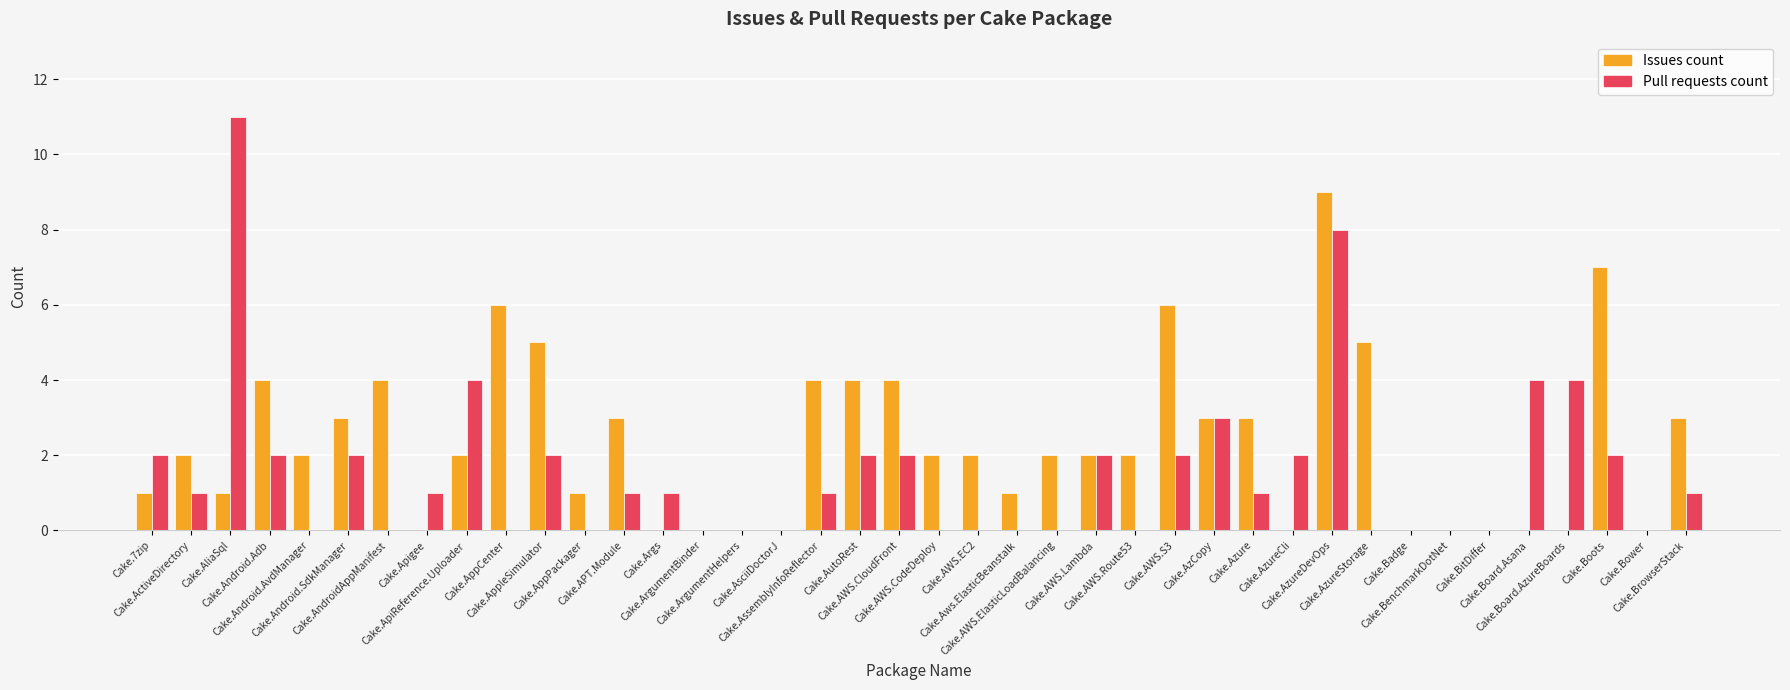

Which category has the highest value across all series?

Cake.AliaSql